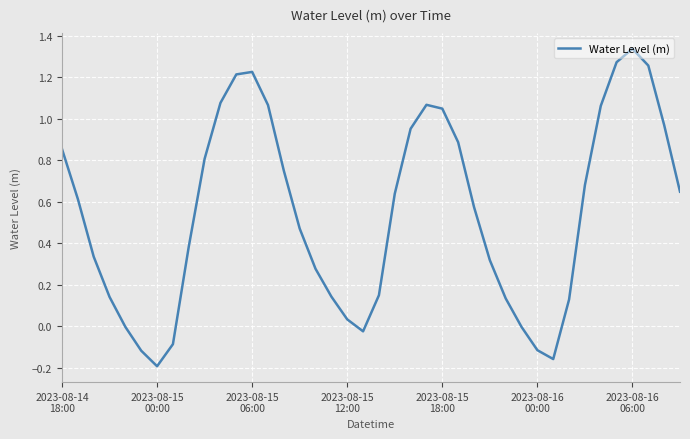

What is the difference between the maximum and minimum values?

1.5